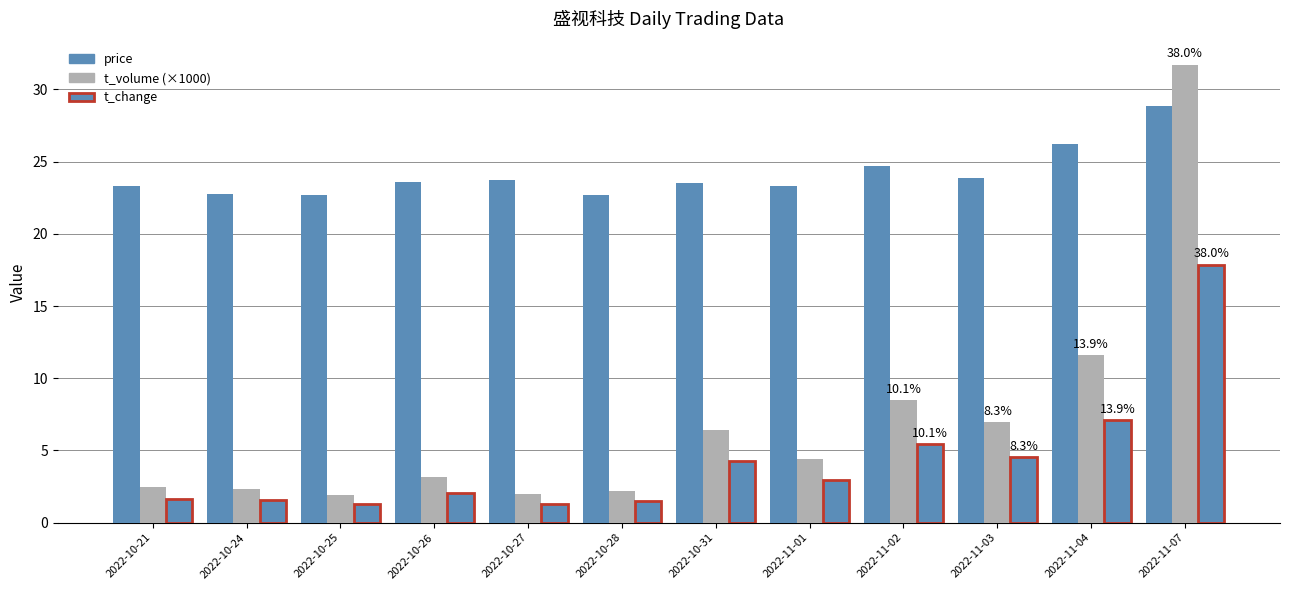

What is the total value across all series at 2022-11-04?

44.9